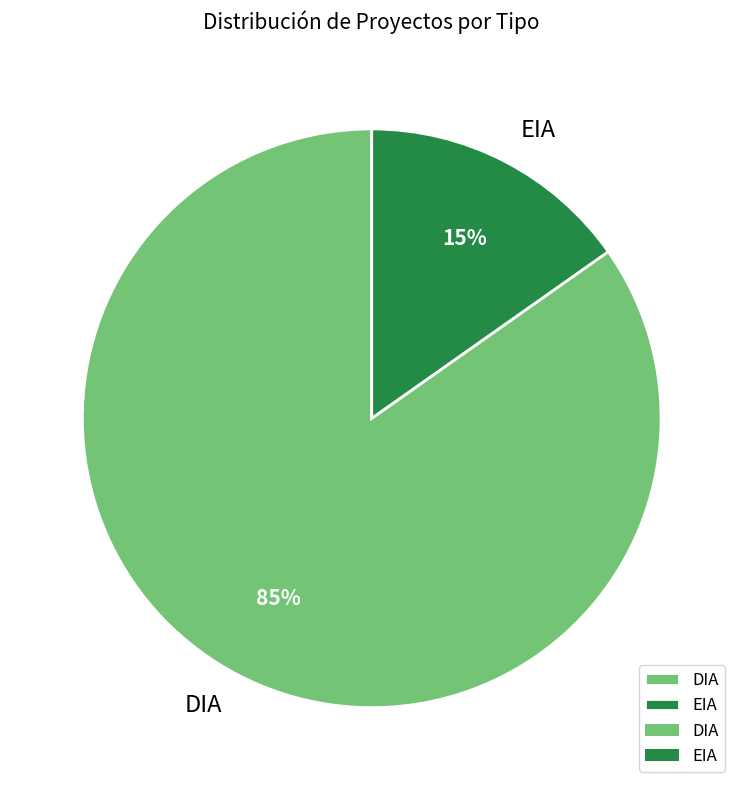

To the nearest percent, what portion does EIA represent?

15%